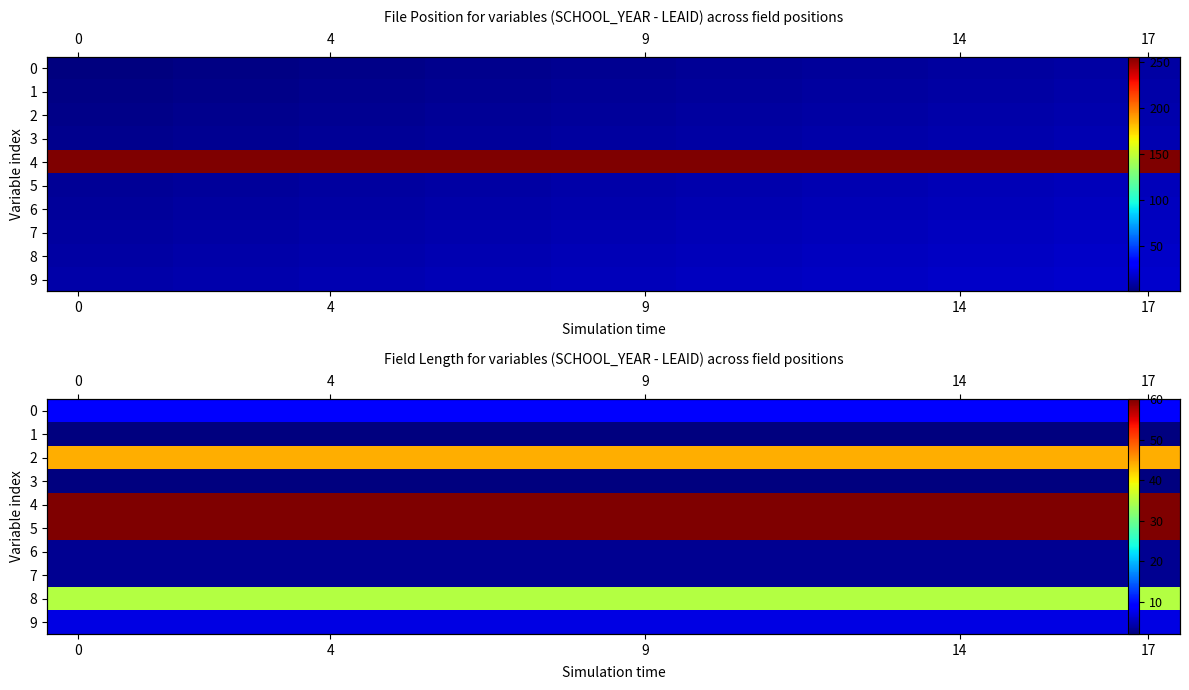

Is it true that row_7 equals 3 at 13?

True